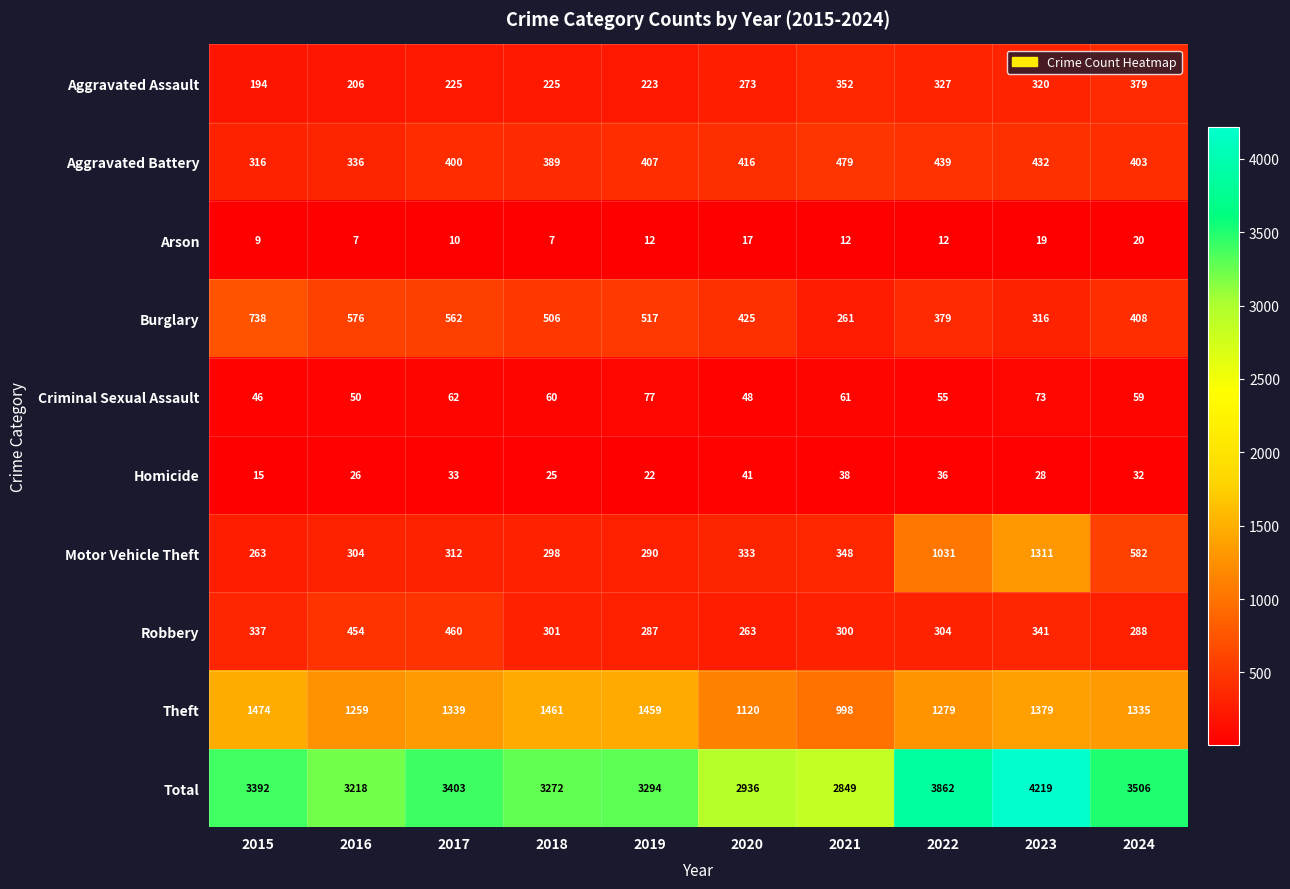

Which category has the highest value across all series?

2023